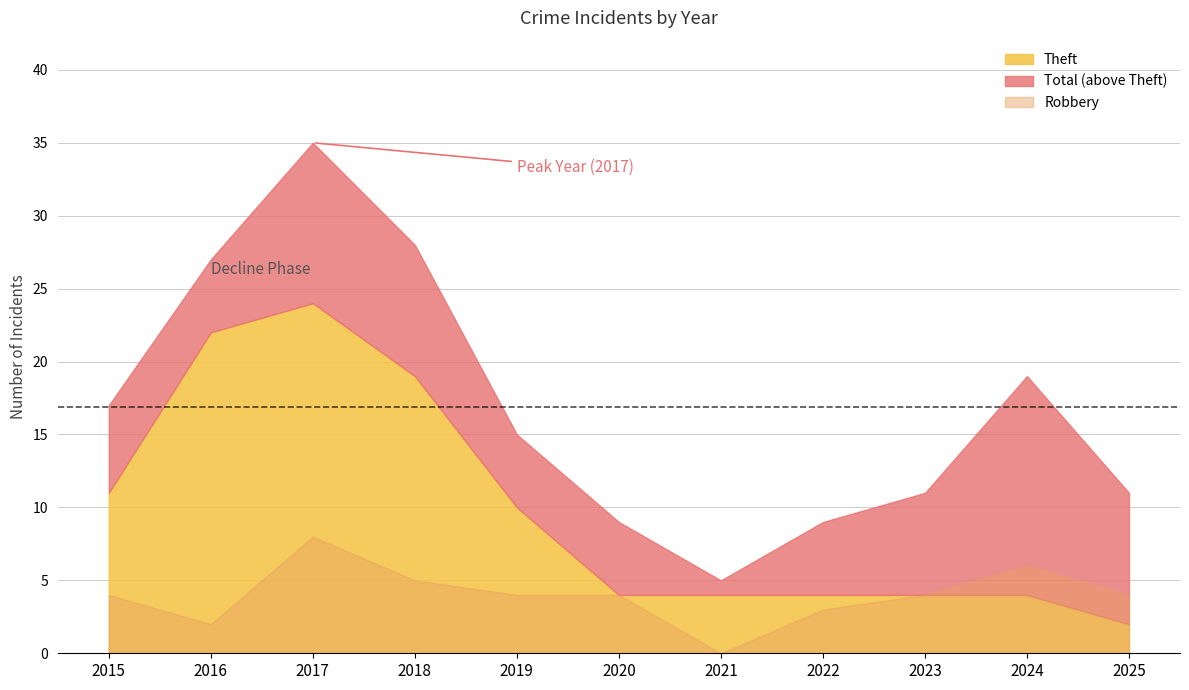

Does the chart display data point markers on the line(s)?

No